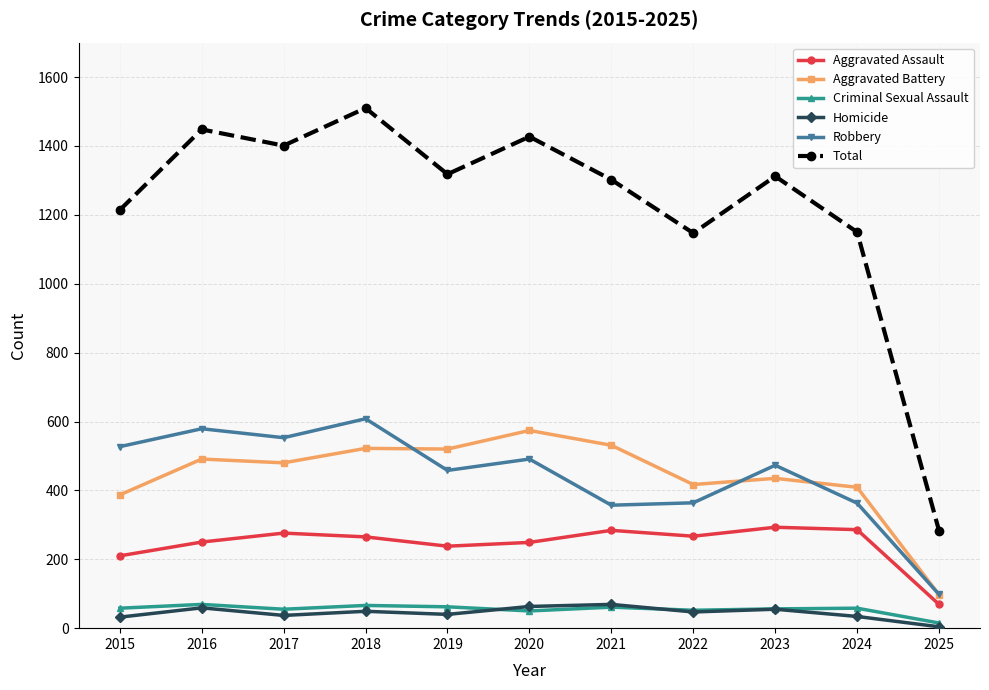

True or false: Homicide and Aggravated Battery intersect in this chart.

False